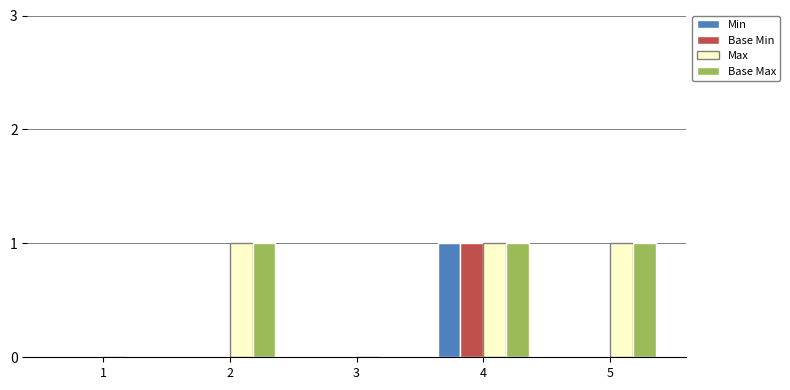

At which category is the sum across all series the highest?

4